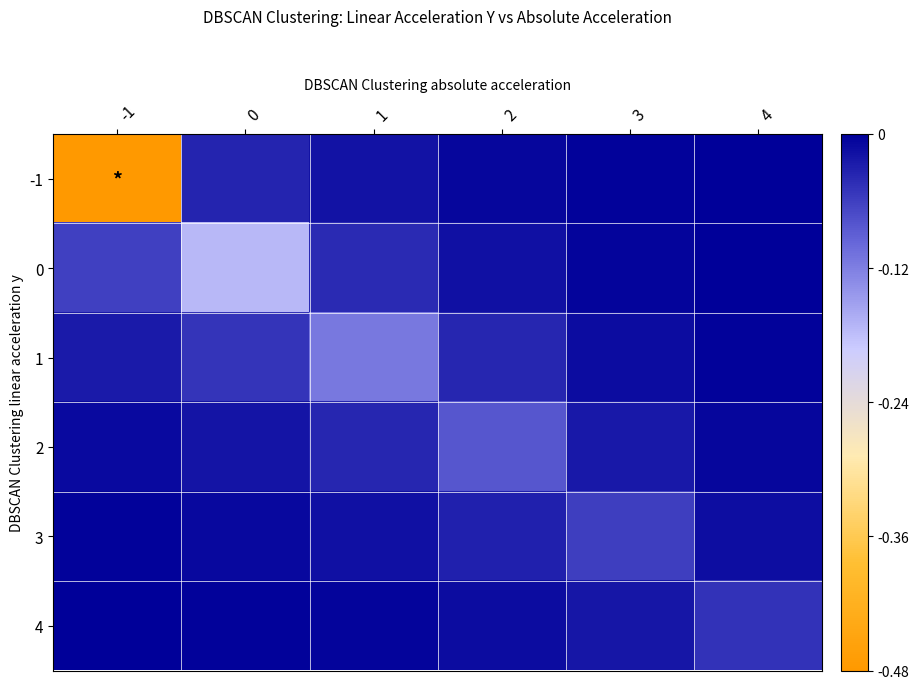

Reading left to right, list all the values displayed in this chart.

-1: -1=-0.5	0=-0.0	1=-0.0	2=-0.0	3=-0.0	4=-0.0
0: -1=-0.1	0=-0.2	1=-0.0	2=-0.0	3=-0.0	4=-0.0
1: -1=-0.0	0=-0.0	1=-0.1	2=-0.0	3=-0.0	4=-0.0
2: -1=-0.0	0=-0.0	1=-0.0	2=-0.1	3=-0.0	4=-0.0
3: -1=-0.0	0=-0.0	1=-0.0	2=-0.0	3=-0.1	4=-0.0
4: -1=-0.0	0=-0.0	1=-0.0	2=-0.0	3=-0.0	4=-0.0